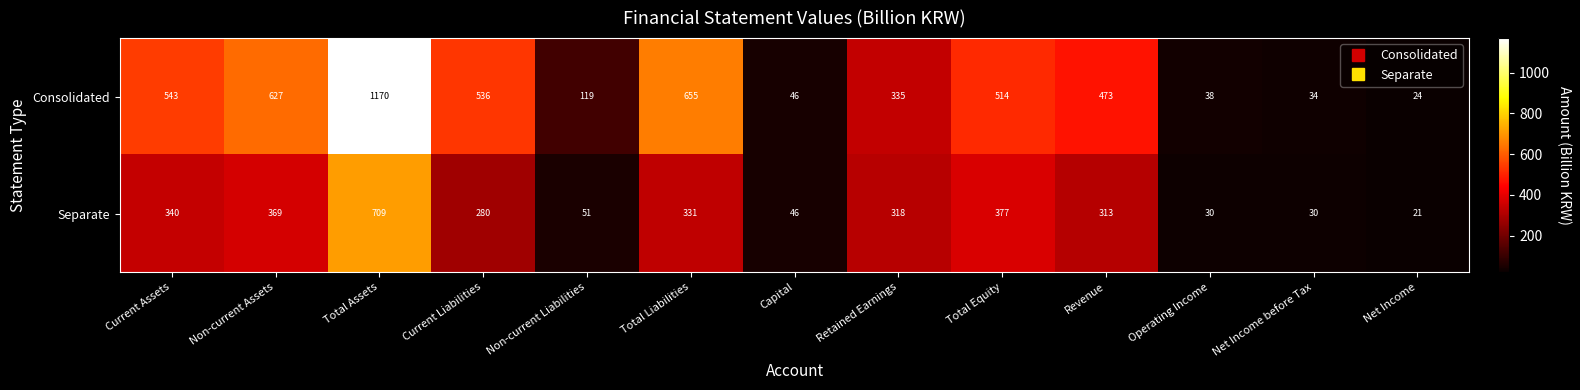

Reading left to right, what are all the values shown in this chart?

Consolidated: Current Assets=543	Non-current Assets=627	Total Assets=1170	Current Liabilities=536	Non-current Liabilities=119	Total Liabilities=655	Capital=46	Retained Earnings=335	Total Equity=514	Revenue=473	Operating Income=38	Net Income before Tax=34	Net Income=24
Separate: Current Assets=340	Non-current Assets=369	Total Assets=709	Current Liabilities=280	Non-current Liabilities=51	Total Liabilities=331	Capital=46	Retained Earnings=318	Total Equity=377	Revenue=313	Operating Income=30	Net Income before Tax=30	Net Income=21